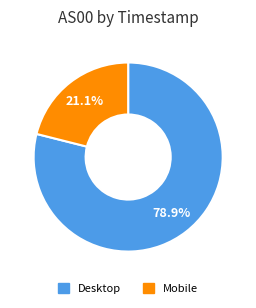

Is there any slice that represents more than half of the pie?

Yes